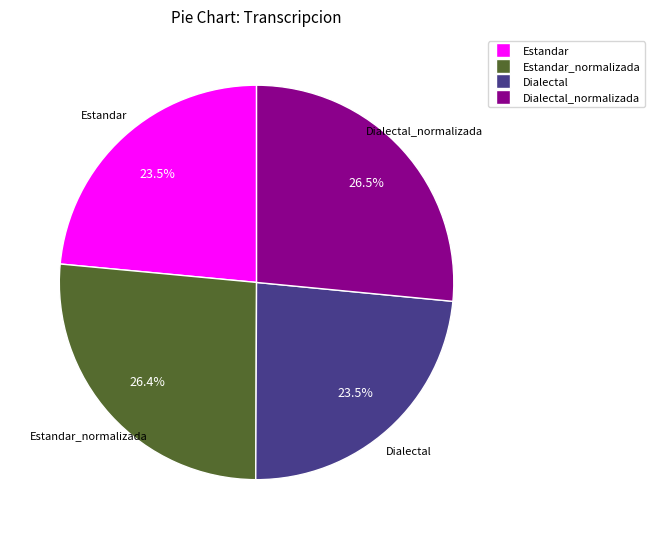

Is there any slice that represents more than half of the pie?

No